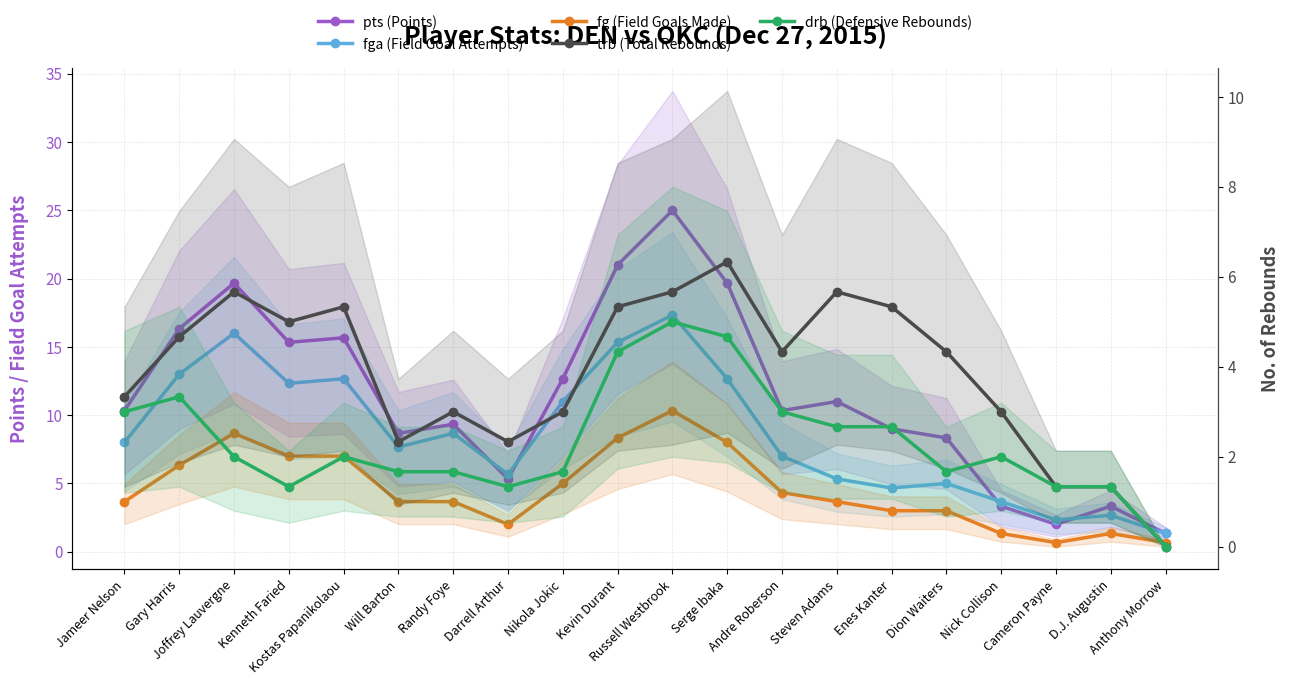

Reading left to right, list all the values displayed in this chart.

pts (Points): Jameer Nelson=10.3	Gary Harris=16.3	Joffrey Lauvergne=19.7	Kenneth Faried=15.3	Kostas Papanikolaou=15.7	Will Barton=8.7	Randy Foye=9.3	Darrell Arthur=5.3	Nikola Jokic=12.7	Kevin Durant=21.0	Russell Westbrook=25.0	Serge Ibaka=19.7	Andre Roberson=10.3	Steven Adams=11.0	Enes Kanter=9.0	Dion Waiters=8.3	Nick Collison=3.3	Cameron Payne=2.0	D.J. Augustin=3.3	Anthony Morrow=1.3
fga (Field Goal Attempts): Jameer Nelson=8.0	Gary Harris=13.0	Joffrey Lauvergne=16.0	Kenneth Faried=12.3	Kostas Papanikolaou=12.7	Will Barton=7.7	Randy Foye=8.7	Darrell Arthur=5.7	Nikola Jokic=11.0	Kevin Durant=15.3	Russell Westbrook=17.3	Serge Ibaka=12.7	Andre Roberson=7.0	Steven Adams=5.3	Enes Kanter=4.7	Dion Waiters=5.0	Nick Collison=3.7	Cameron Payne=2.3	D.J. Augustin=2.7	Anthony Morrow=1.3
fg (Field Goals Made): Jameer Nelson=3.7	Gary Harris=6.3	Joffrey Lauvergne=8.7	Kenneth Faried=7.0	Kostas Papanikolaou=7.0	Will Barton=3.7	Randy Foye=3.7	Darrell Arthur=2.0	Nikola Jokic=5.0	Kevin Durant=8.3	Russell Westbrook=10.3	Serge Ibaka=8.0	Andre Roberson=4.3	Steven Adams=3.7	Enes Kanter=3.0	Dion Waiters=3.0	Nick Collison=1.3	Cameron Payne=0.7	D.J. Augustin=1.3	Anthony Morrow=0.7
trb (Total Rebounds): Jameer Nelson=3.3	Gary Harris=4.7	Joffrey Lauvergne=5.7	Kenneth Faried=5.0	Kostas Papanikolaou=5.3	Will Barton=2.3	Randy Foye=3.0	Darrell Arthur=2.3	Nikola Jokic=3.0	Kevin Durant=5.3	Russell Westbrook=5.7	Serge Ibaka=6.3	Andre Roberson=4.3	Steven Adams=5.7	Enes Kanter=5.3	Dion Waiters=4.3	Nick Collison=3.0	Cameron Payne=1.3	D.J. Augustin=1.3	Anthony Morrow=0.0
drb (Defensive Rebounds): Jameer Nelson=3.0	Gary Harris=3.3	Joffrey Lauvergne=2.0	Kenneth Faried=1.3	Kostas Papanikolaou=2.0	Will Barton=1.7	Randy Foye=1.7	Darrell Arthur=1.3	Nikola Jokic=1.7	Kevin Durant=4.3	Russell Westbrook=5.0	Serge Ibaka=4.7	Andre Roberson=3.0	Steven Adams=2.7	Enes Kanter=2.7	Dion Waiters=1.7	Nick Collison=2.0	Cameron Payne=1.3	D.J. Augustin=1.3	Anthony Morrow=0.0